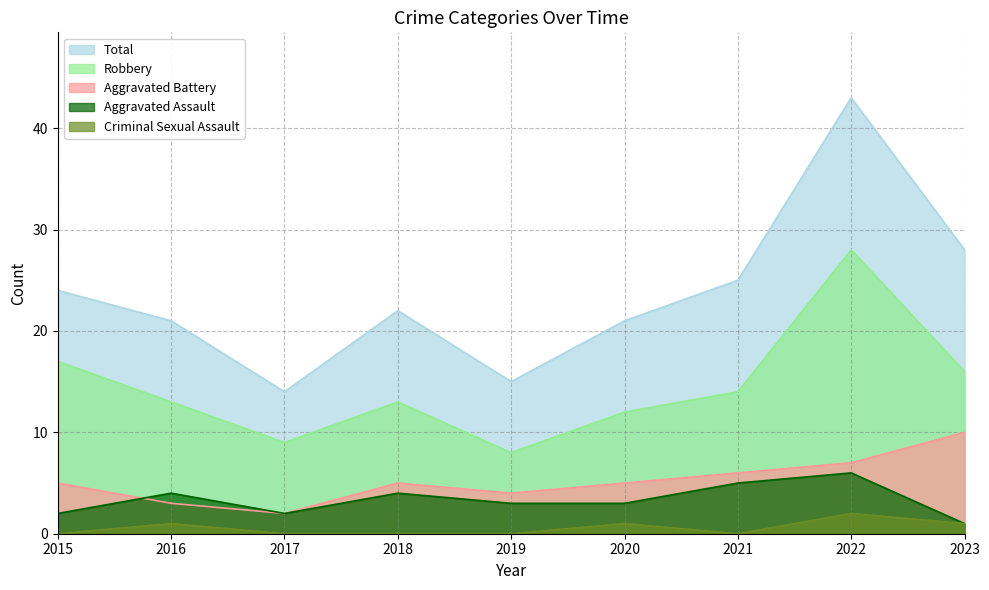

What is the minimum value for Aggravated Battery?

2